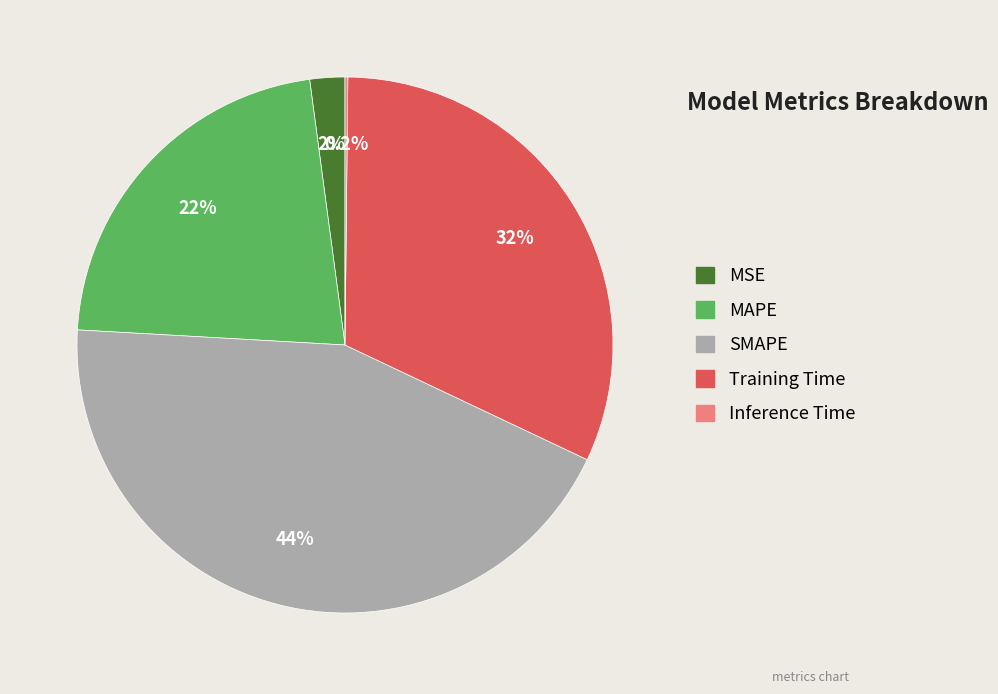

Which category has the biggest portion of the pie?

SMAPE